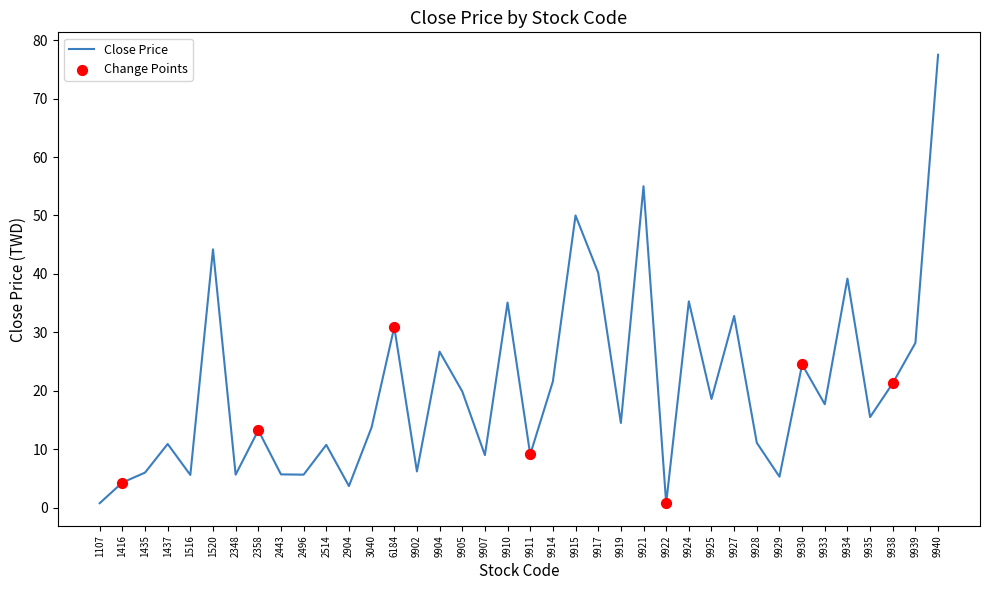

Approximately how many times larger is the value at 9905 compared to 9911?

2.2